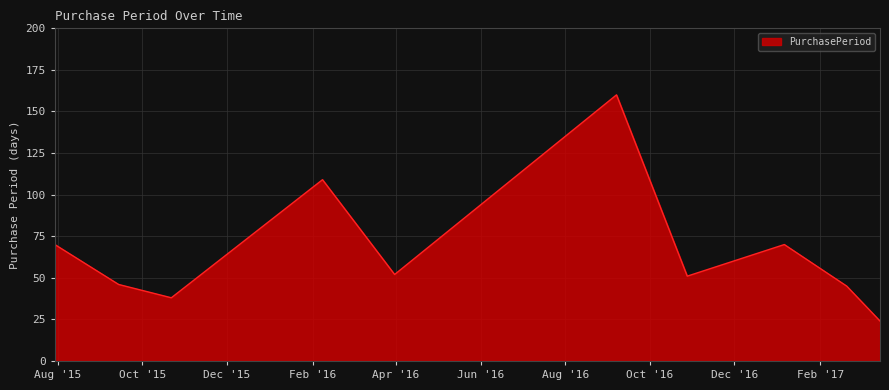

What is the maximum value shown in the chart?

160